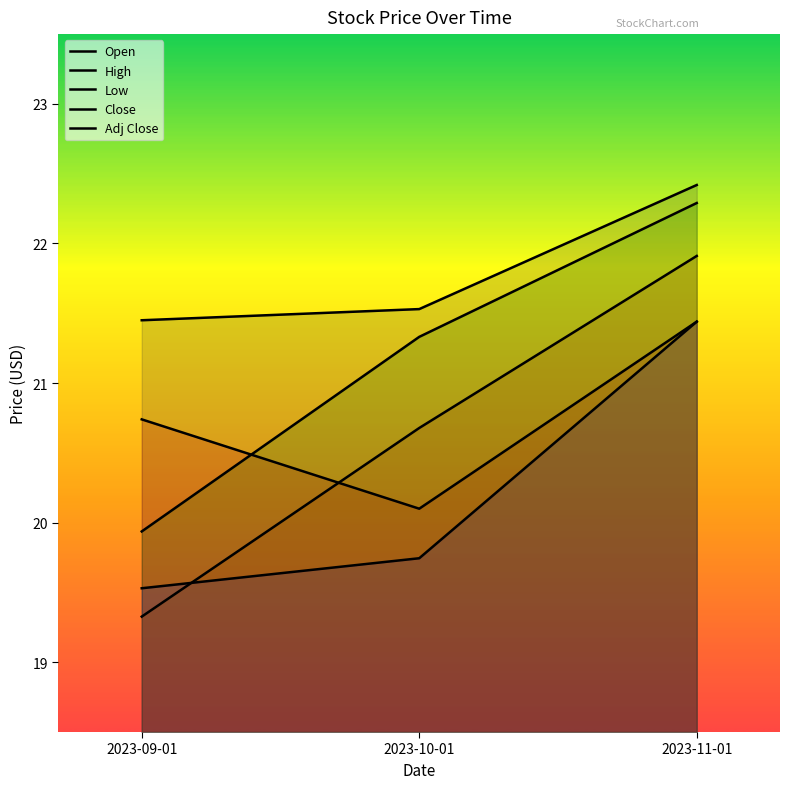

How many lines are shown in the chart?

5